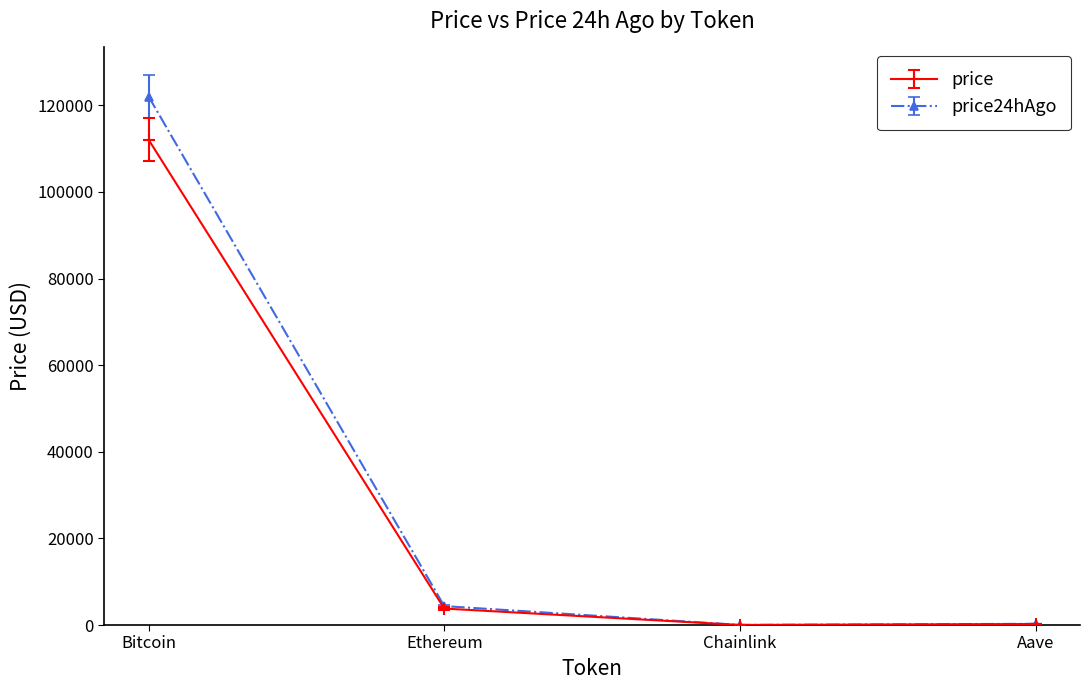

What position from the left is Chainlink?

3